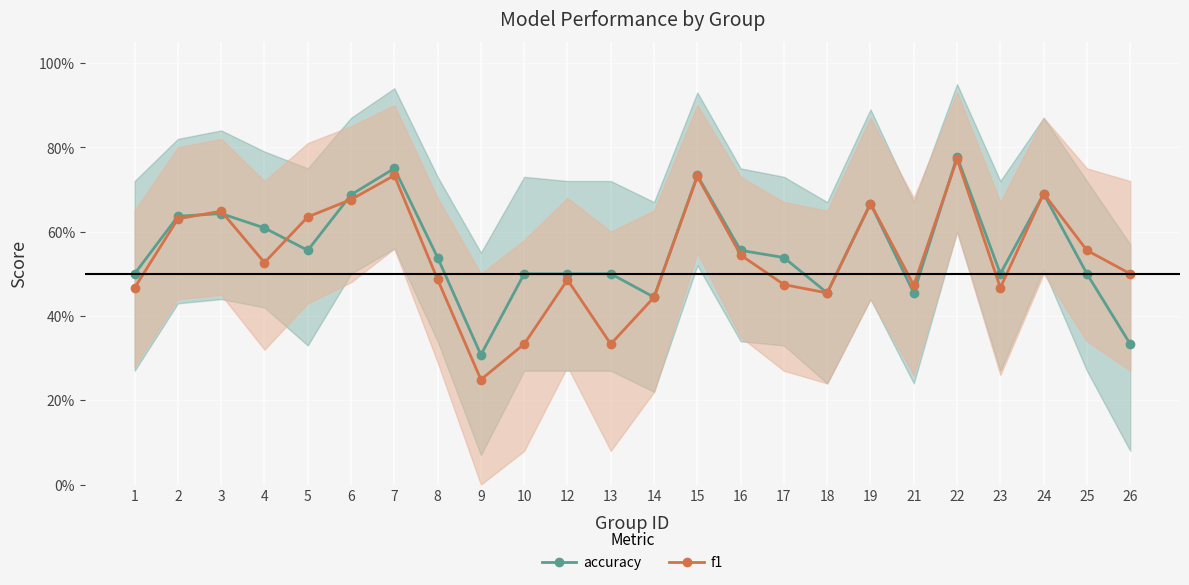

At which category does f1 reach its first local valley?

4